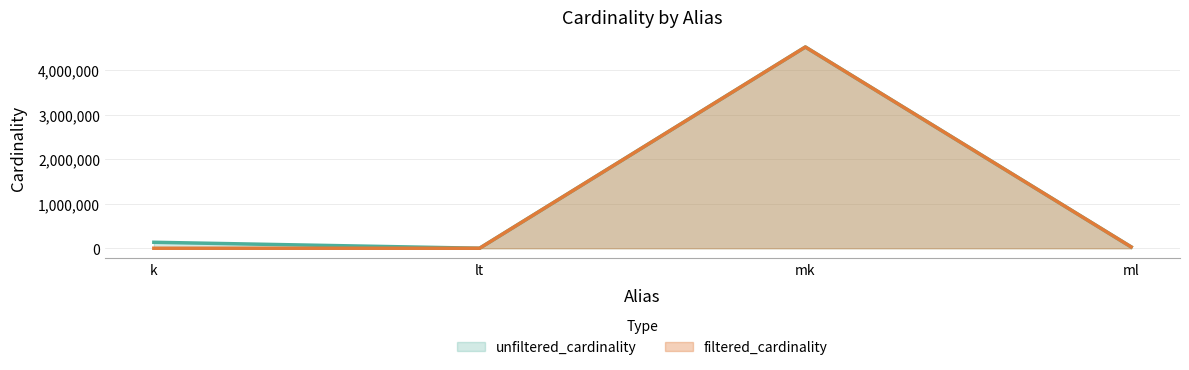

In unfiltered_cardinality, how many points are lower than both neighbors (excluding endpoints)?

1